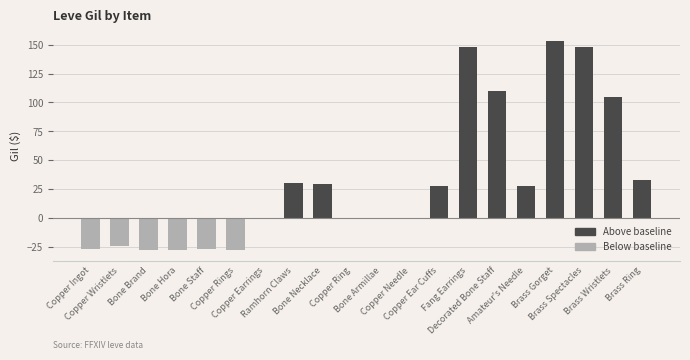

What is the sum of all values?

647